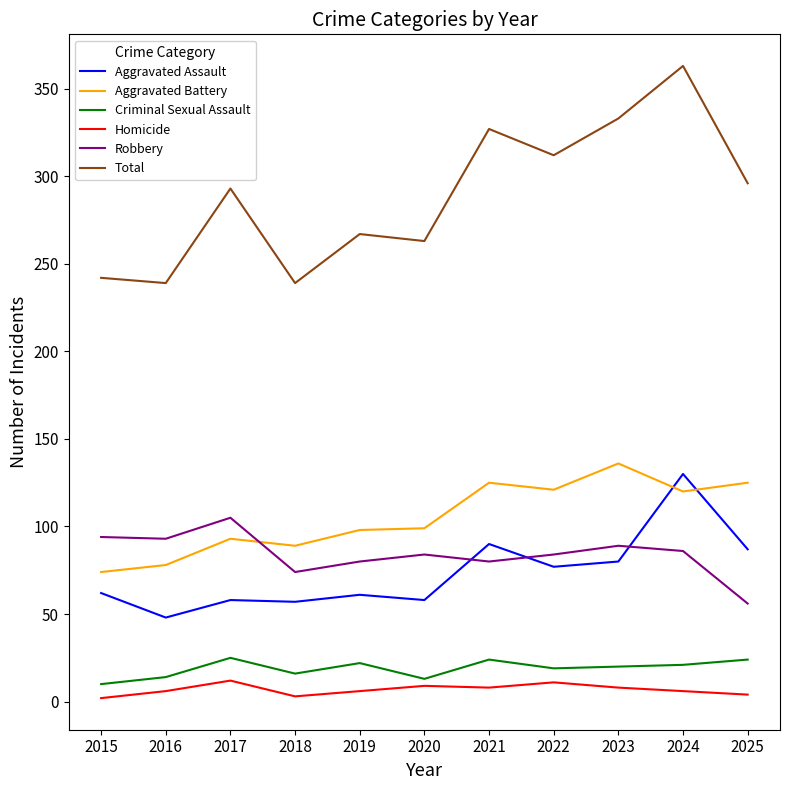

True or false: Robbery and Criminal Sexual Assault cross at least once.

False